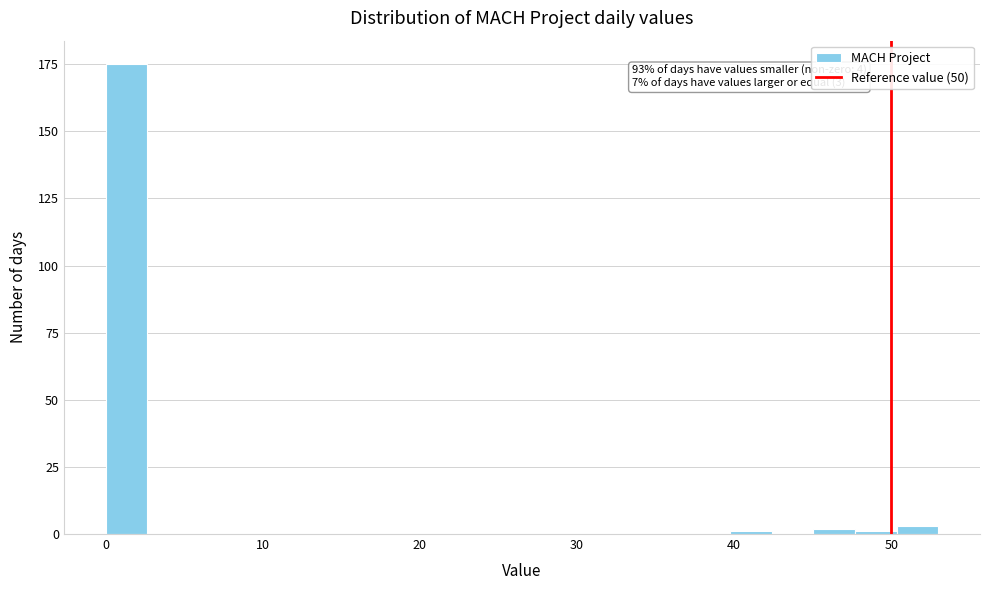

Read against the x-axis, roughly where is the centre of the tallest bar?

1